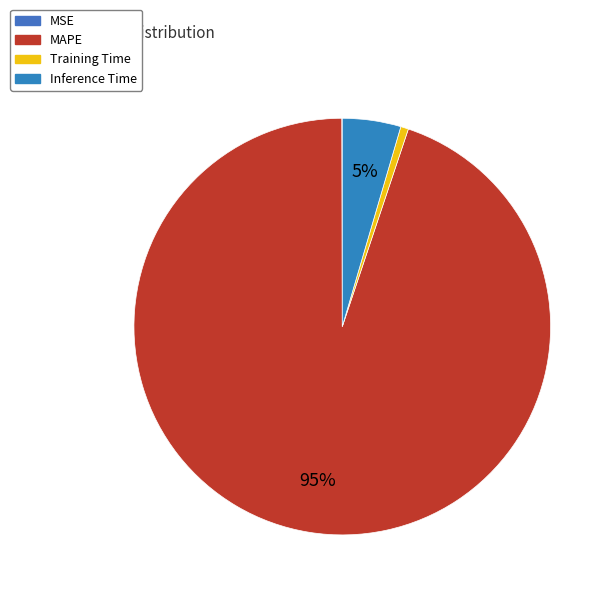

To the nearest percent, what is the average slice percentage?

25%